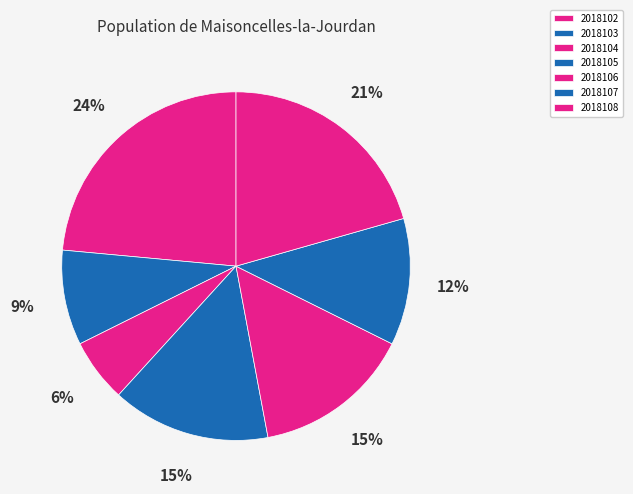

Is it true that 2018102 is 33% of the pie?

False